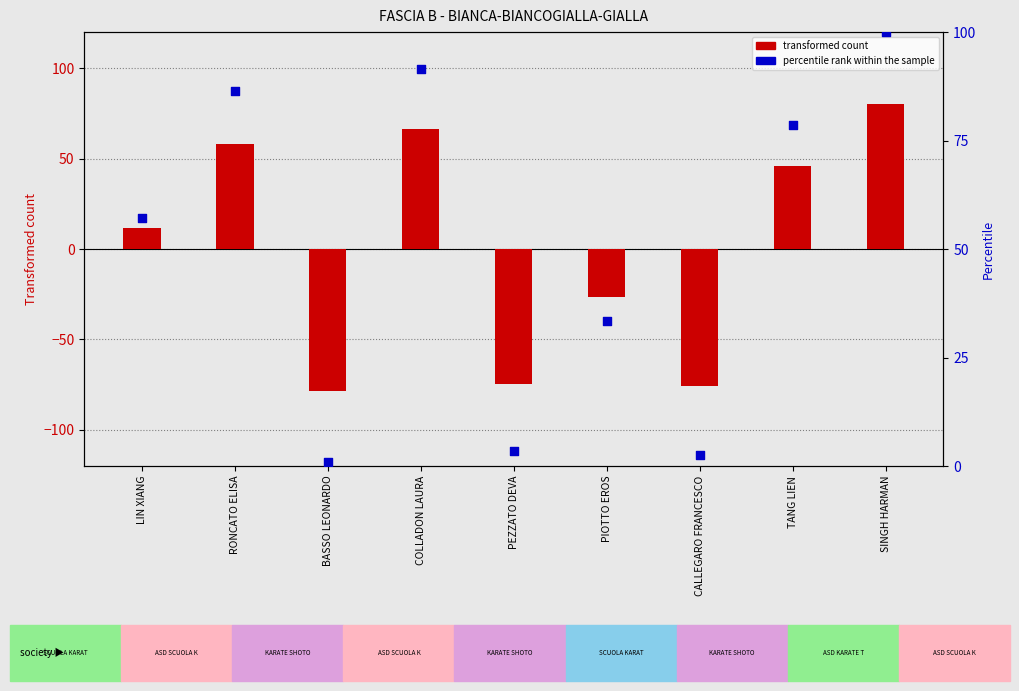

Which series has the widest spread of Y values?

Participant ID